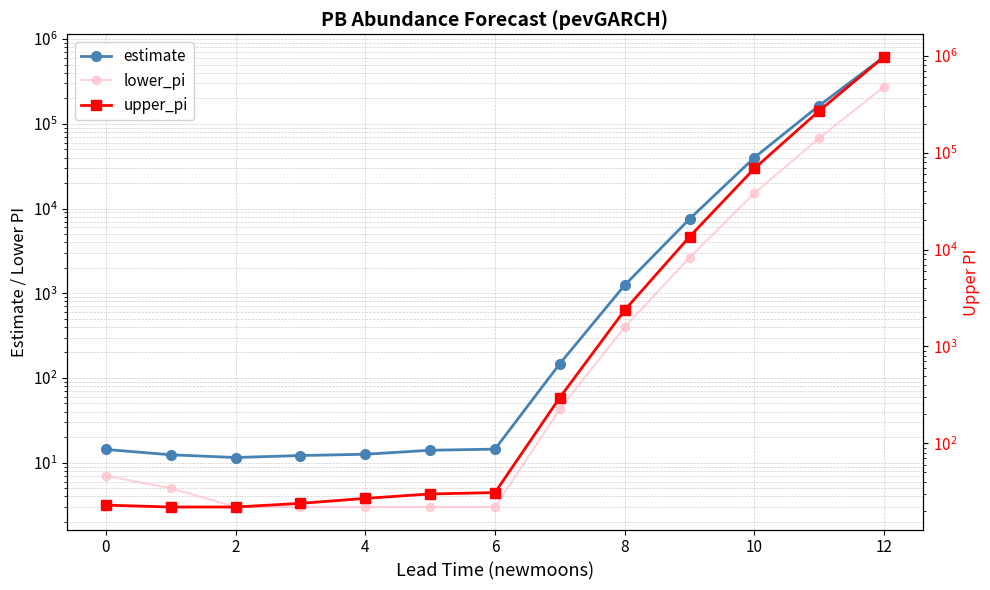

How many categories are shown in the chart?

13